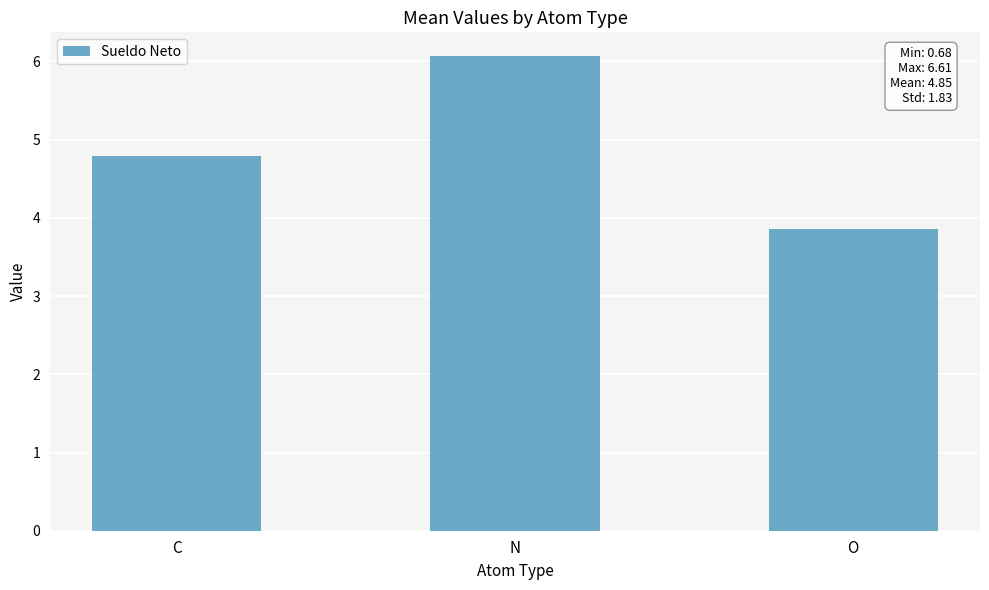

Reading right to left, extract all data points from this chart.

O=3.9	N=6.1	C=4.8